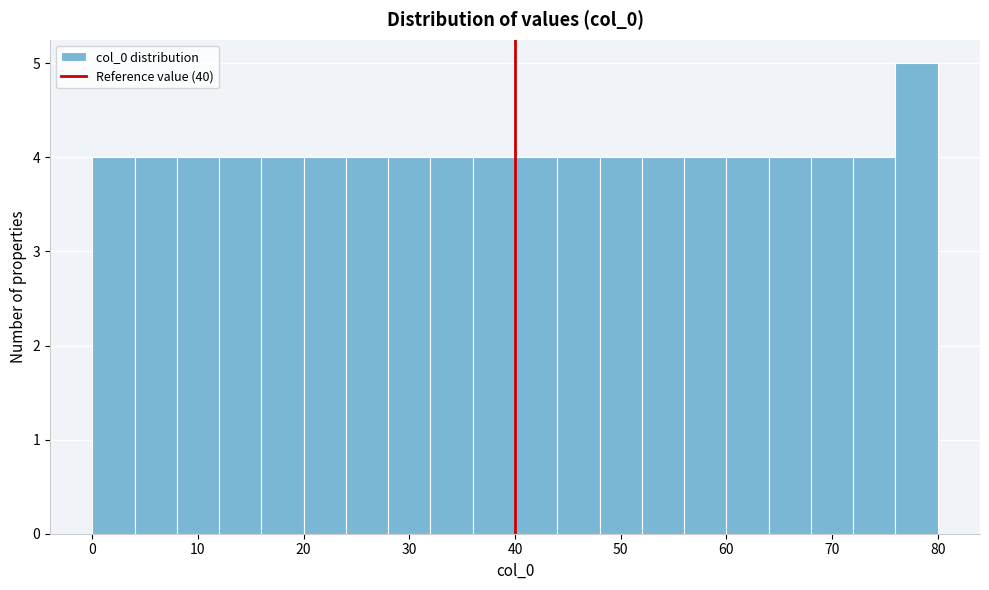

Reading left to right, list every bar in this chart as the range it spans on the x-axis followed by its height. The values are not printed on the chart, so give them approximately, as read against the axis.

0 to 4: 4
4 to 8: 4
8 to 12: 4
12 to 16: 4
16 to 20: 4
20 to 24: 4
24 to 28: 4
28 to 32: 4
32 to 36: 4
36 to 40: 4
40 to 44: 4
44 to 48: 4
48 to 52: 4
52 to 56: 4
56 to 60: 4
60 to 64: 4
64 to 68: 4
68 to 72: 4
72 to 76: 4
76 to 80: 5